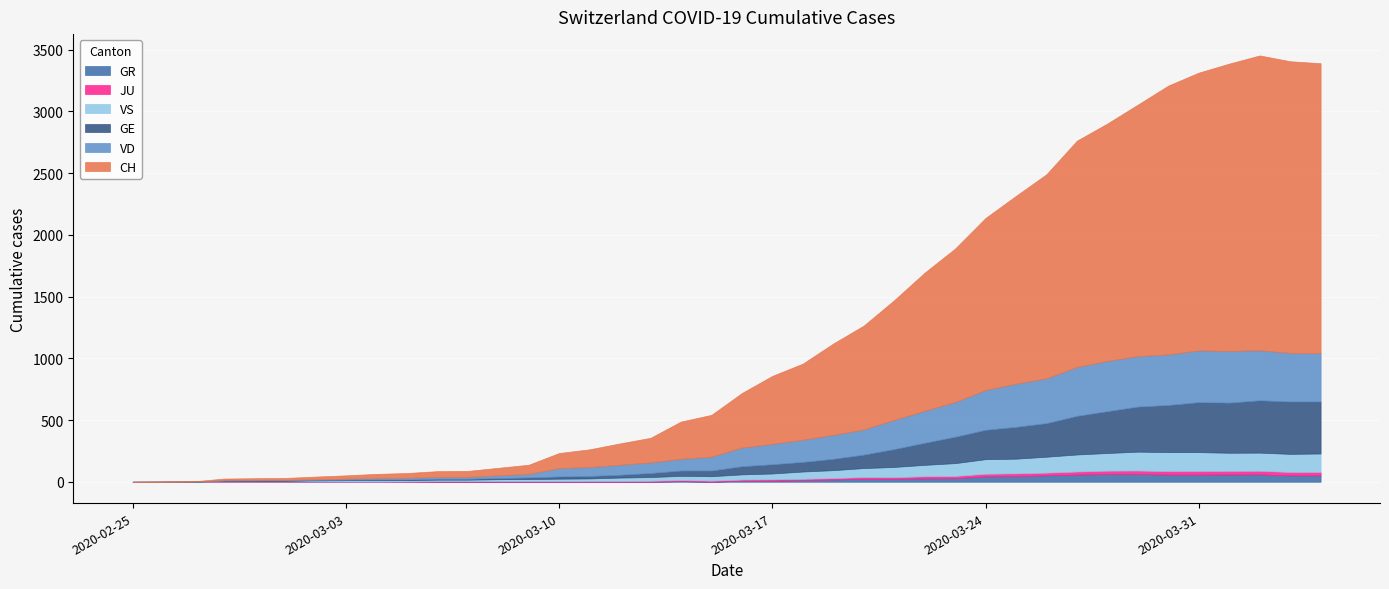

How many lines are shown in the chart?

6